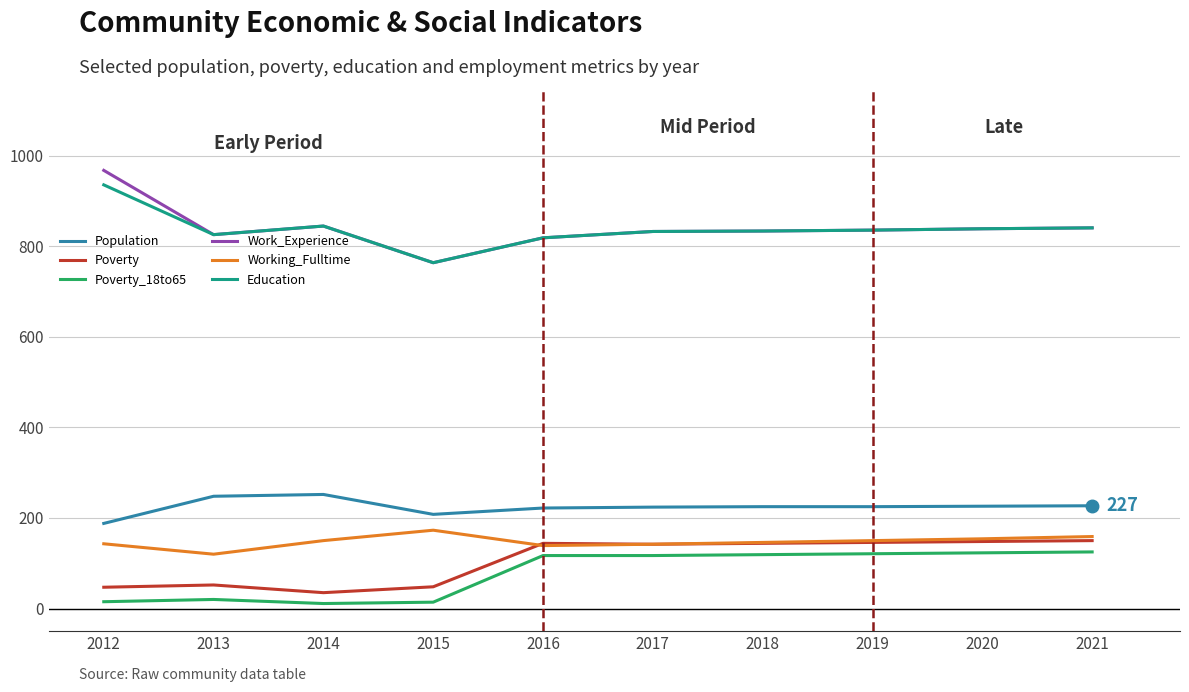

What is the spread (max minus min) of values at 2019?

715